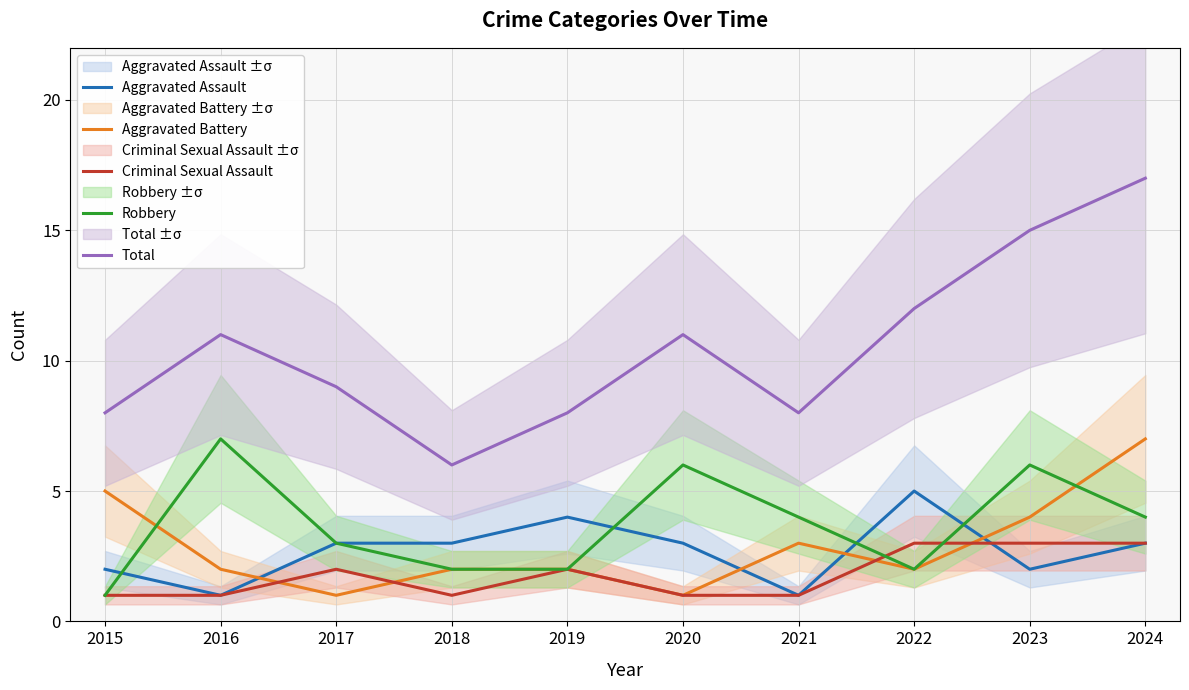

Reading left to right, what are all the values shown in this chart?

Aggravated Assault: 2	1	3	3	4	3	1	5	2	3
Aggravated Battery: 5	2	1	2	2	1	3	2	4	7
Criminal Sexual Assault: 1	1	2	1	2	1	1	3	3	3
Robbery: 1	7	3	2	2	6	4	2	6	4
Total: 8	11	9	6	8	11	8	12	15	17